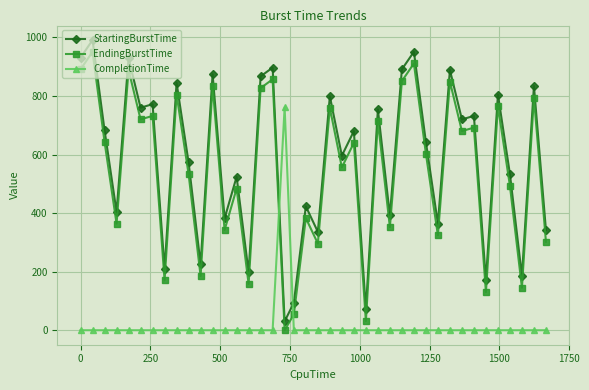

What are all the series names shown in the legend?

StartingBurstTime, EndingBurstTime, CompletionTime